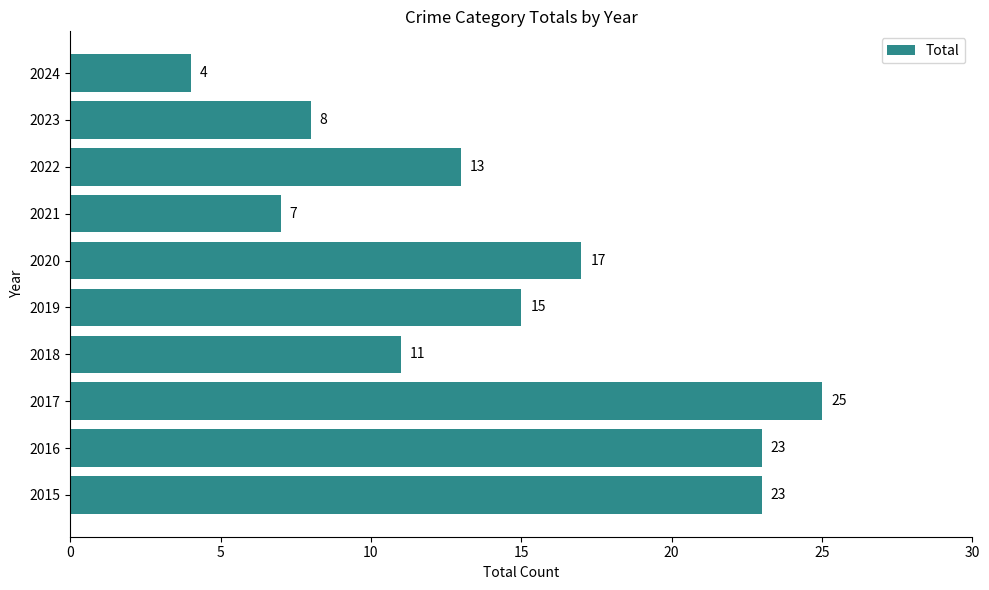

How many series are shown in this chart?

1